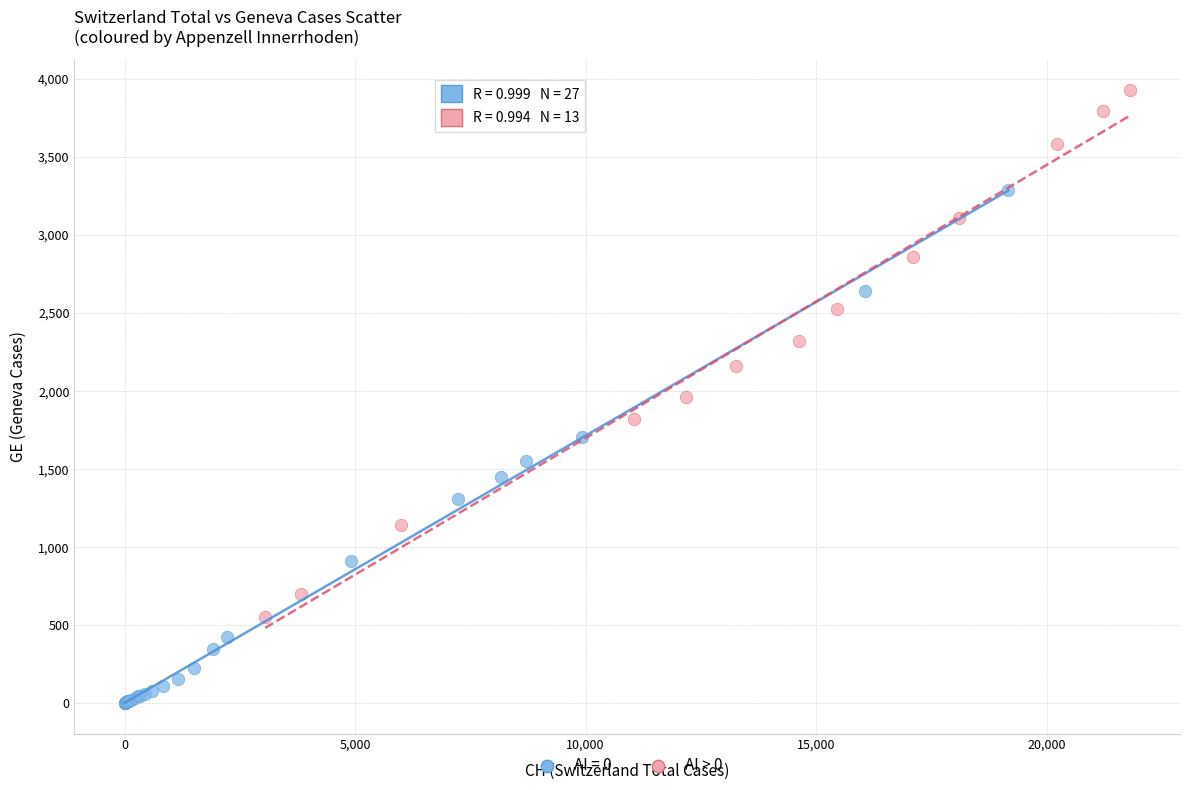

Which series reaches the maximum Y coordinate?

AI > 0